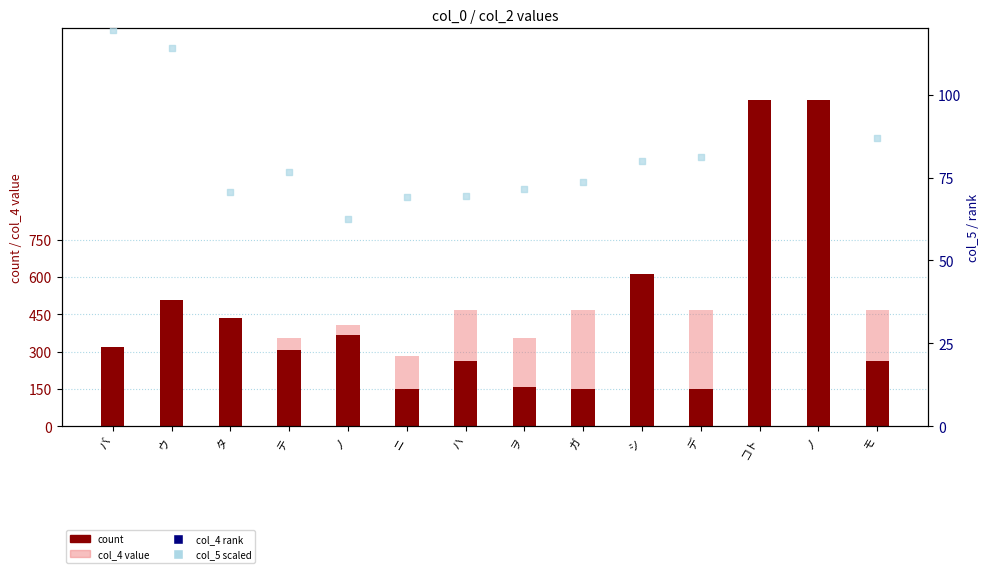

At which category is the sum across all series the highest?

ノ